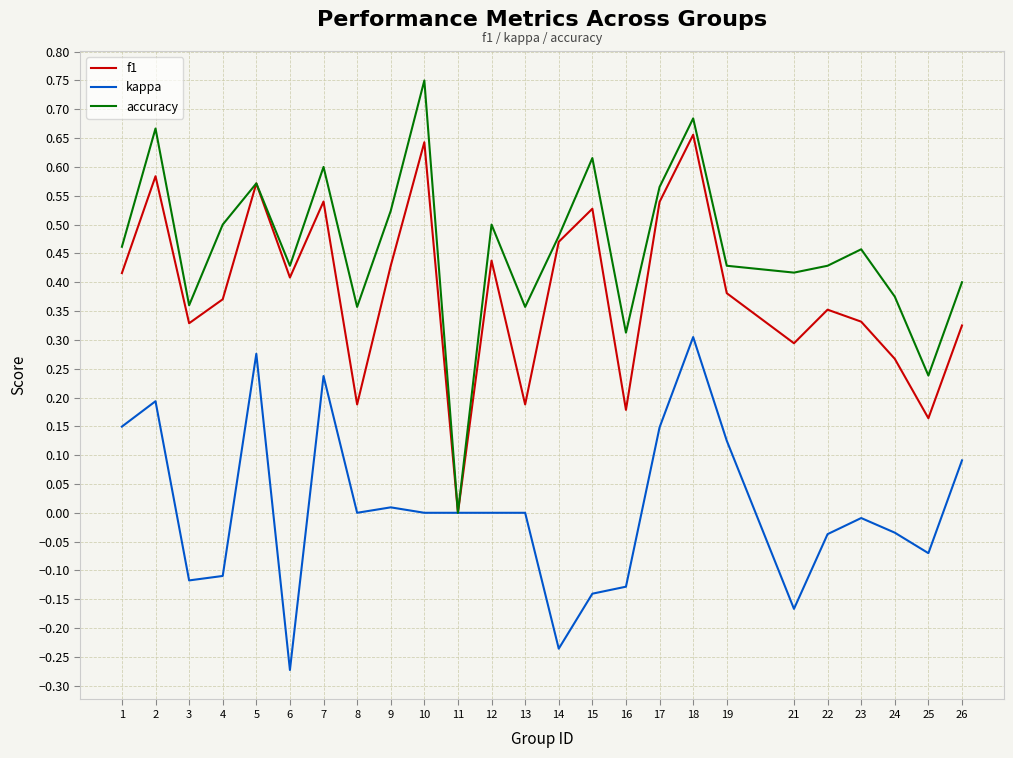

What is the total value across all series at 1?

1.0